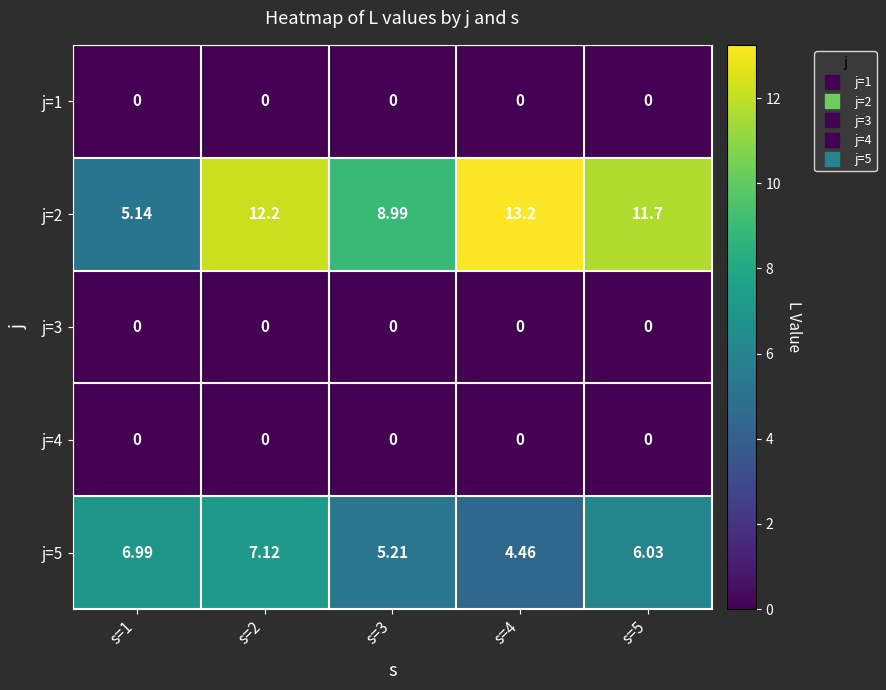

Is the value of j=5 at s=5 greater than the value of j=3 at s=1?

Yes